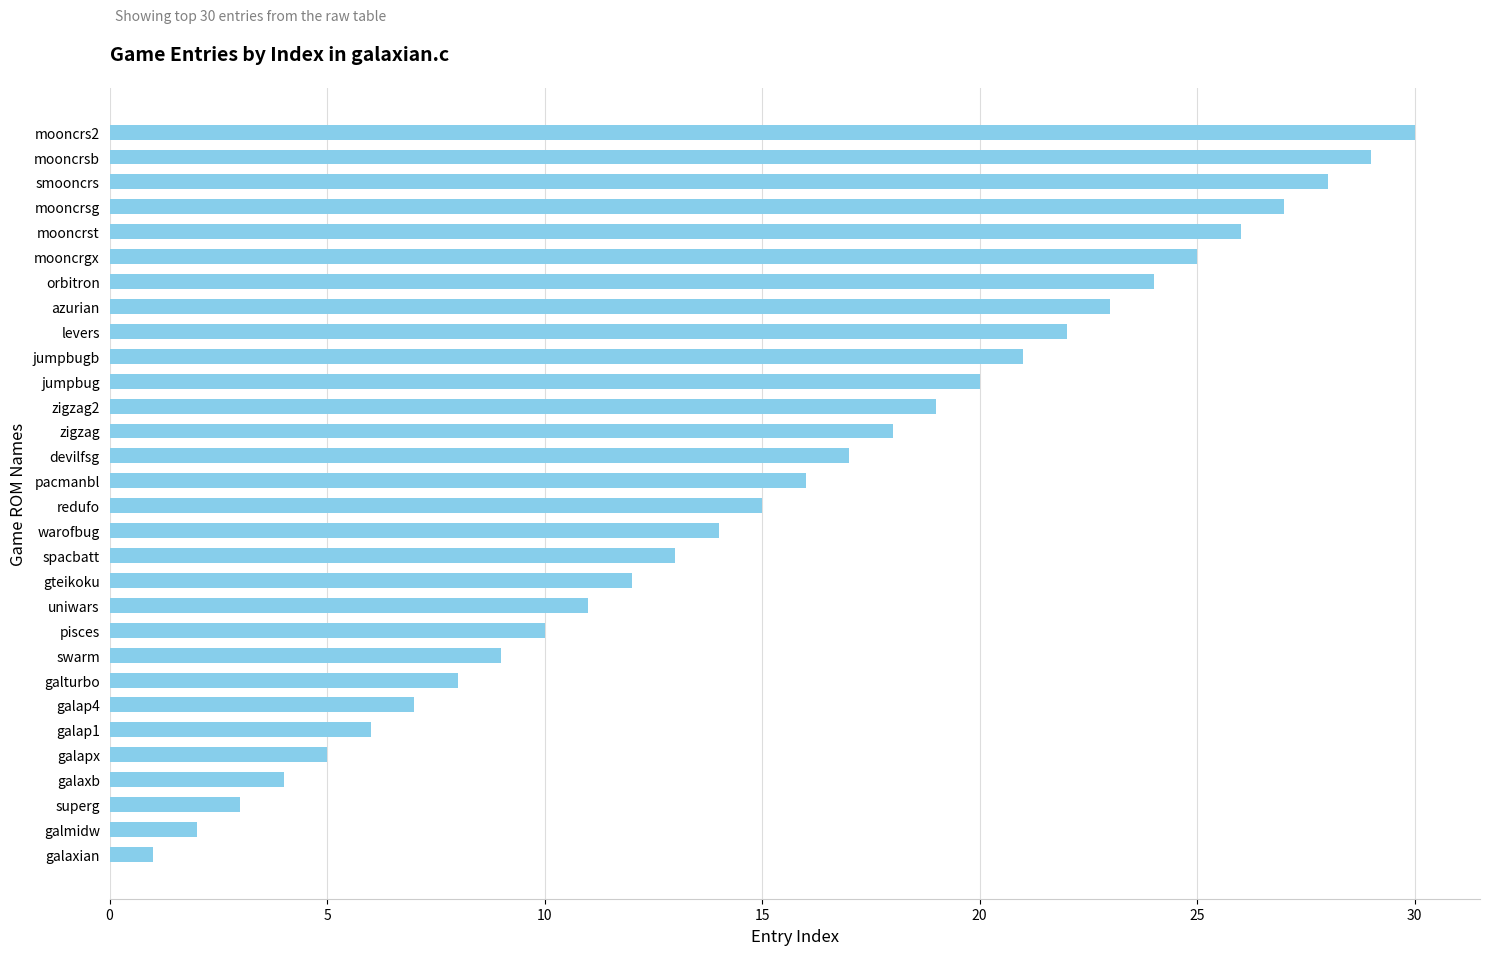

List the labels in order of value, largest first.

mooncrs2, mooncrsb, smooncrs, mooncrsg, mooncrst, mooncrgx, orbitron, azurian, levers, jumpbugb, jumpbug, zigzag2, zigzag, devilfsg, pacmanbl, redufo, warofbug, spacbatt, gteikoku, uniwars, pisces, swarm, galturbo, galap4, galap1, galapx, galaxb, superg, galmidw, galaxian